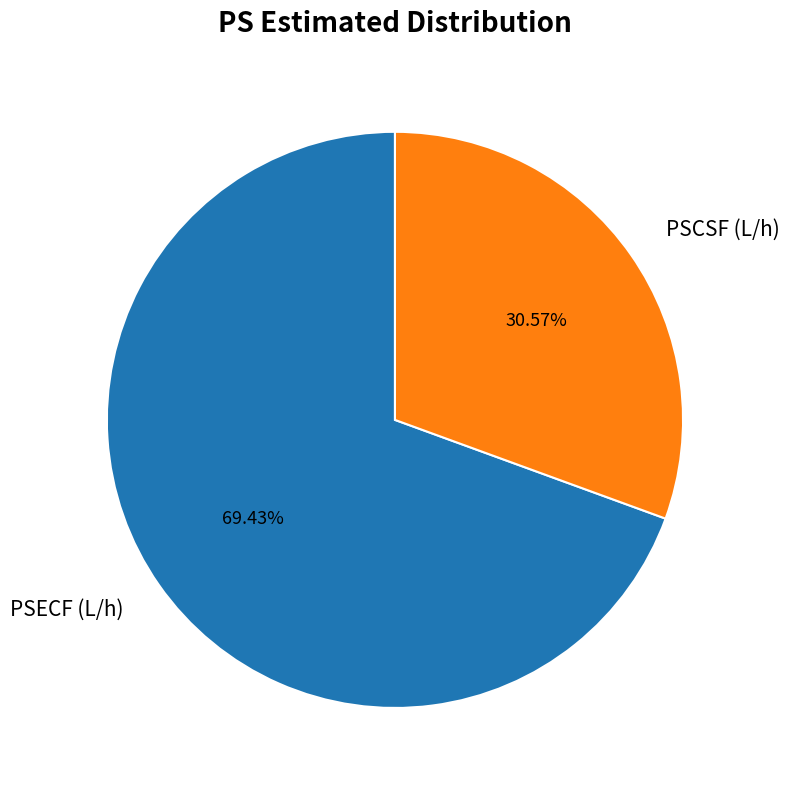

To the nearest percent, what portion does PSECF (L/h) represent?

69%